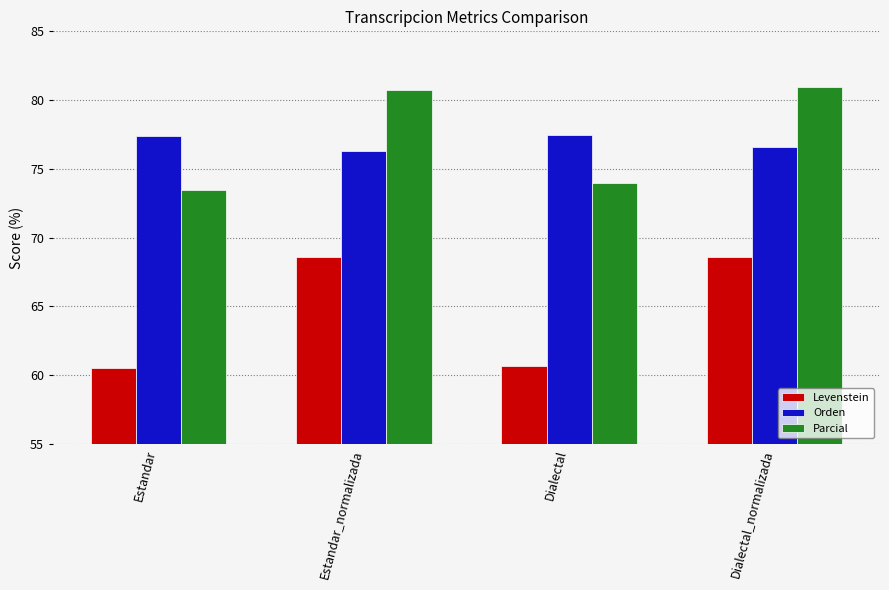

What is the label of the 4th bar from the left?

Dialectal_normalizada